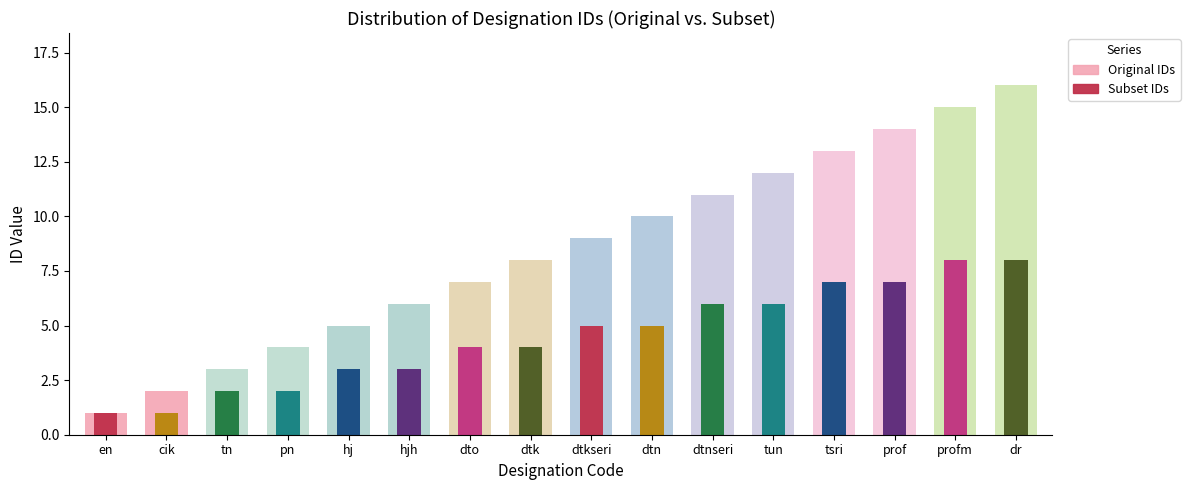

What is the minimum value shown in the chart?

1